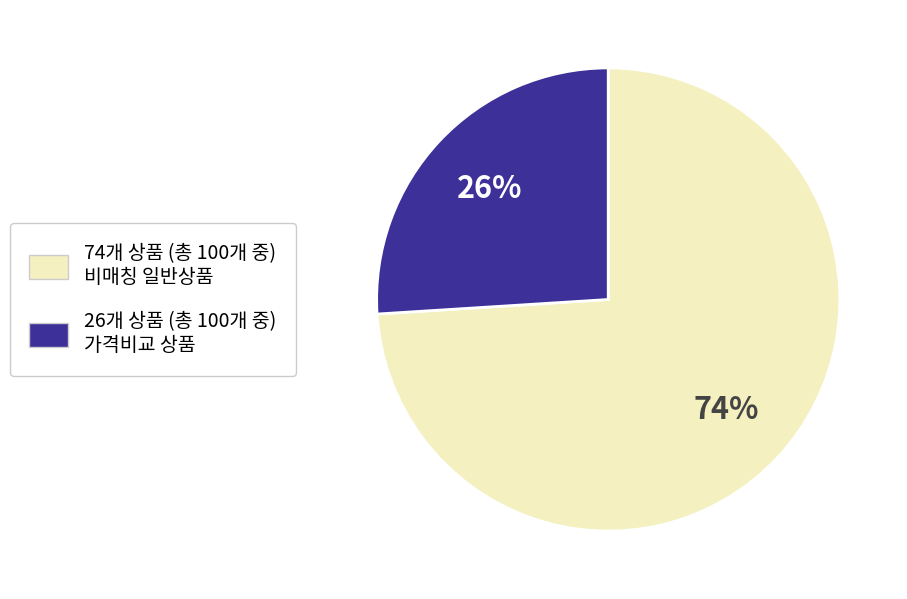

Does any single category account for the majority?

Yes